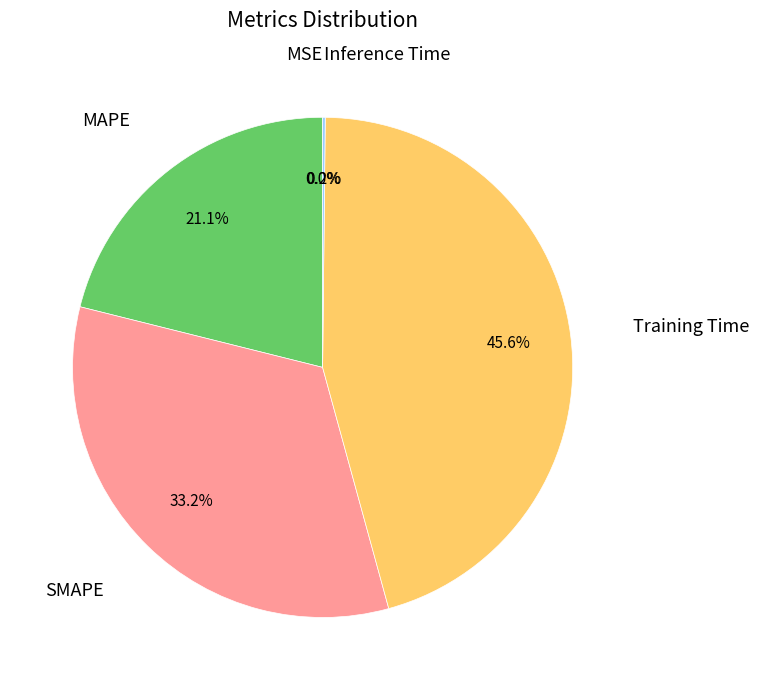

Is the sum of MAPE and SMAPE greater than half?

Yes